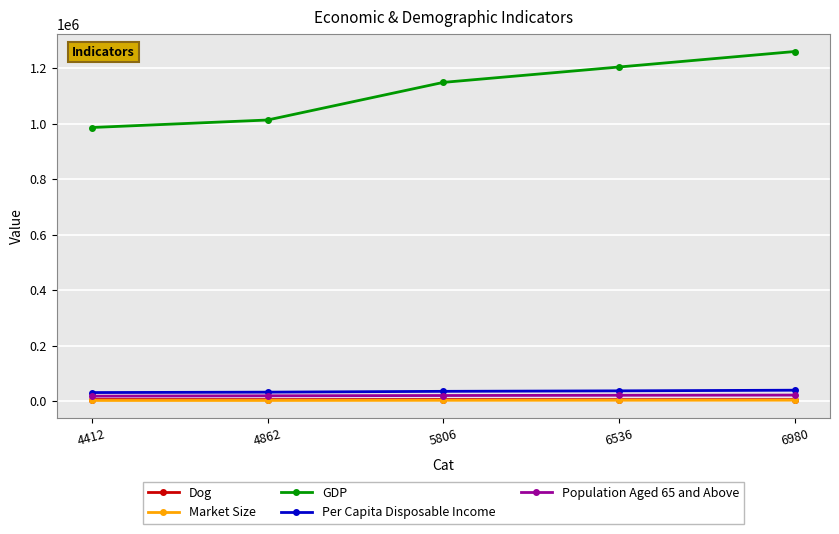

True or false: GDP and Per Capita Disposable Income intersect in this chart.

False